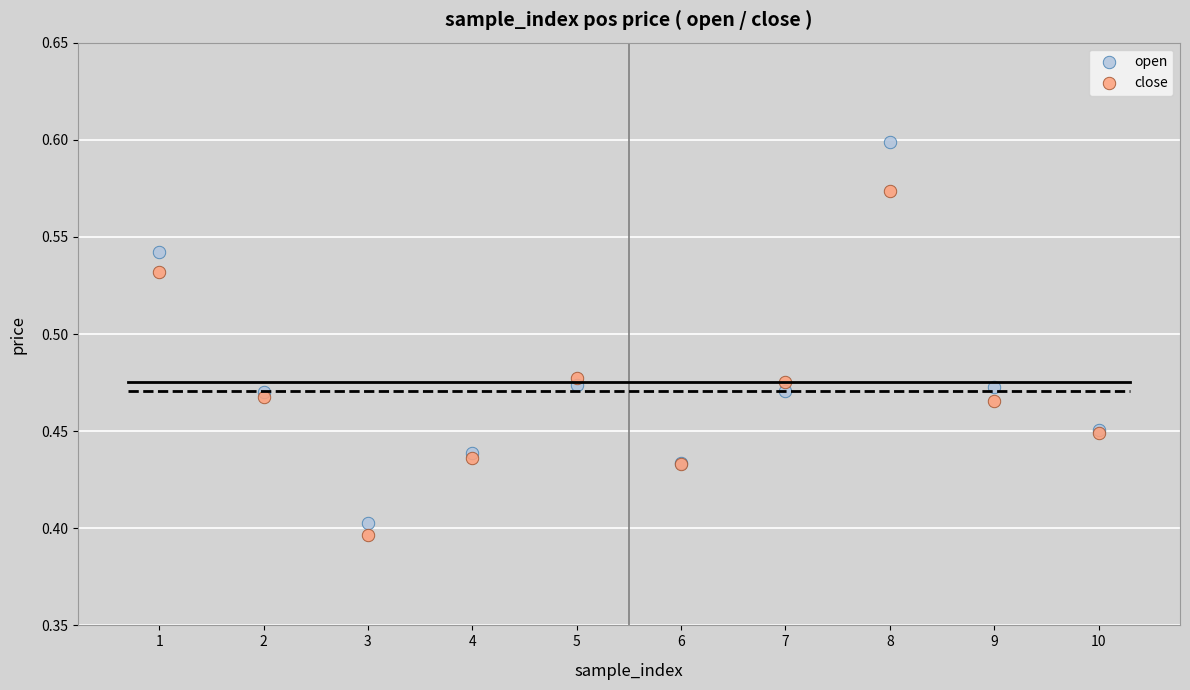

Which series has the largest Y range (max minus min)?

open